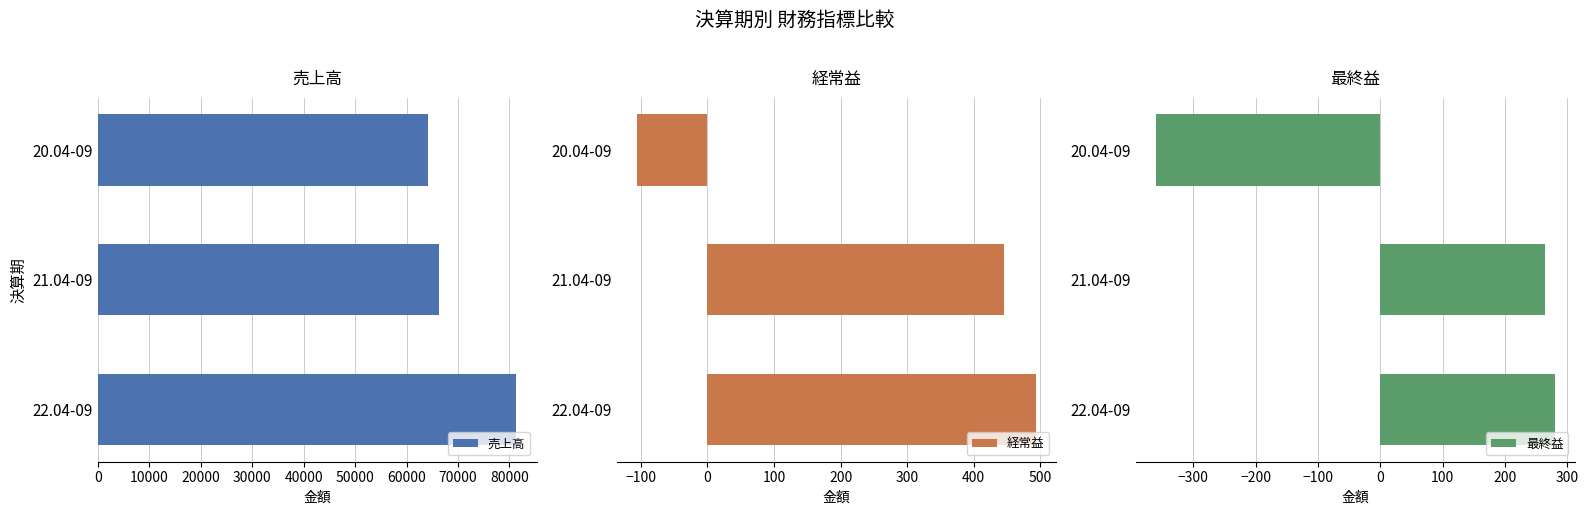

Reading right to left, what are all the values shown in this chart?

売上高: 81209	66268	64215
経常益: 493	446	-106
最終益: 280	265	-360